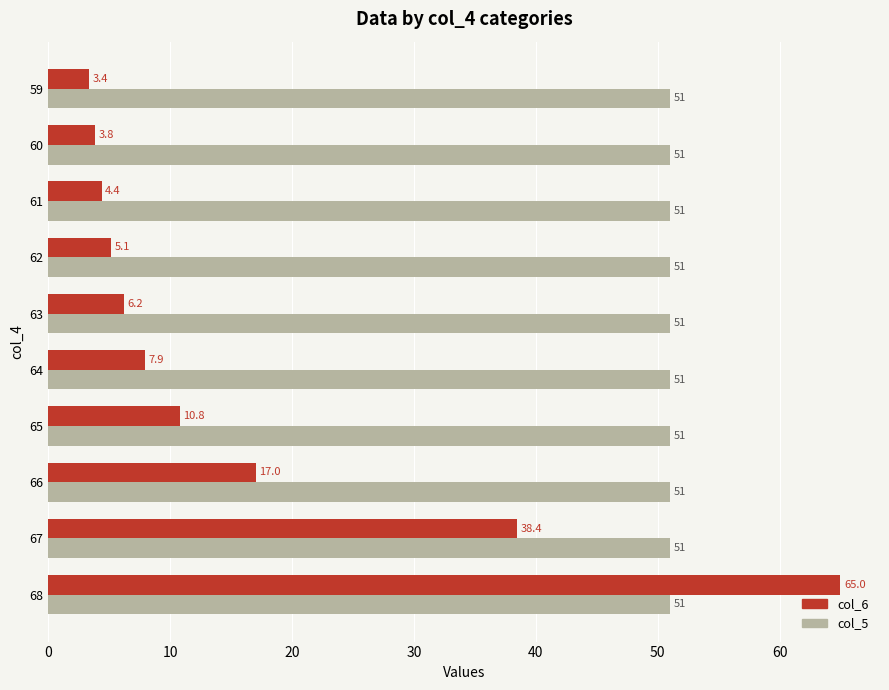

True or false: col_6 has a value of 10.8 at 65.

True